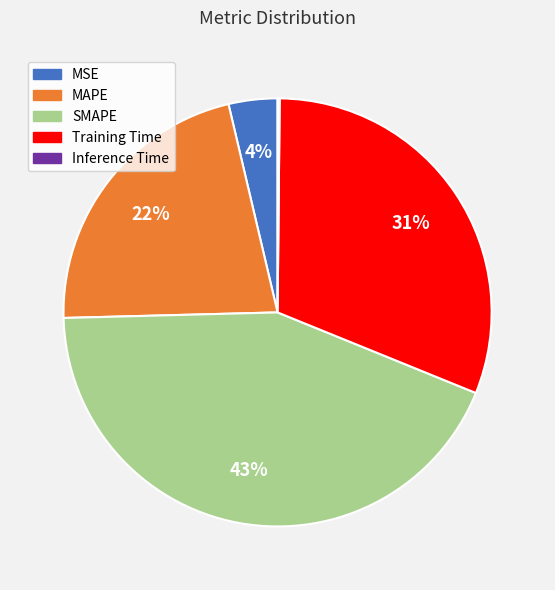

To the nearest percent, what percentage of the pie is SMAPE?

43%